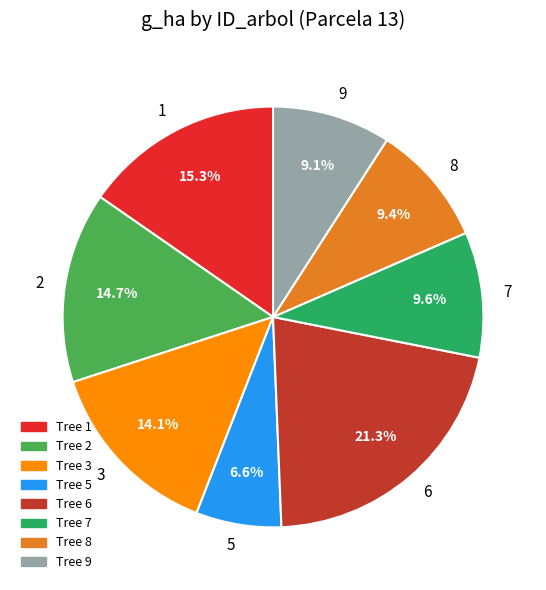

Which slice is the largest?

6